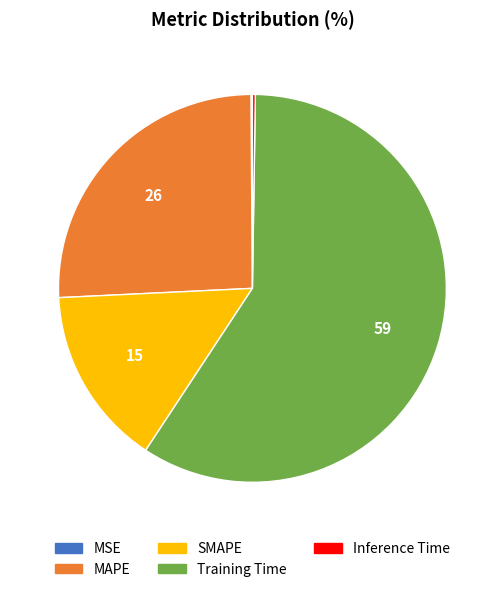

True or false: MAPE accounts for 26% of the total.

True